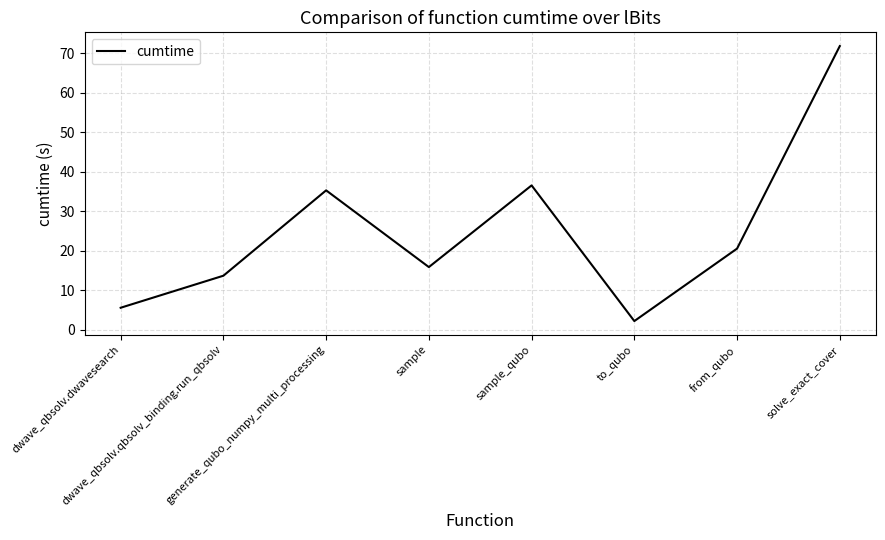

What is the greatest value displayed?

71.8